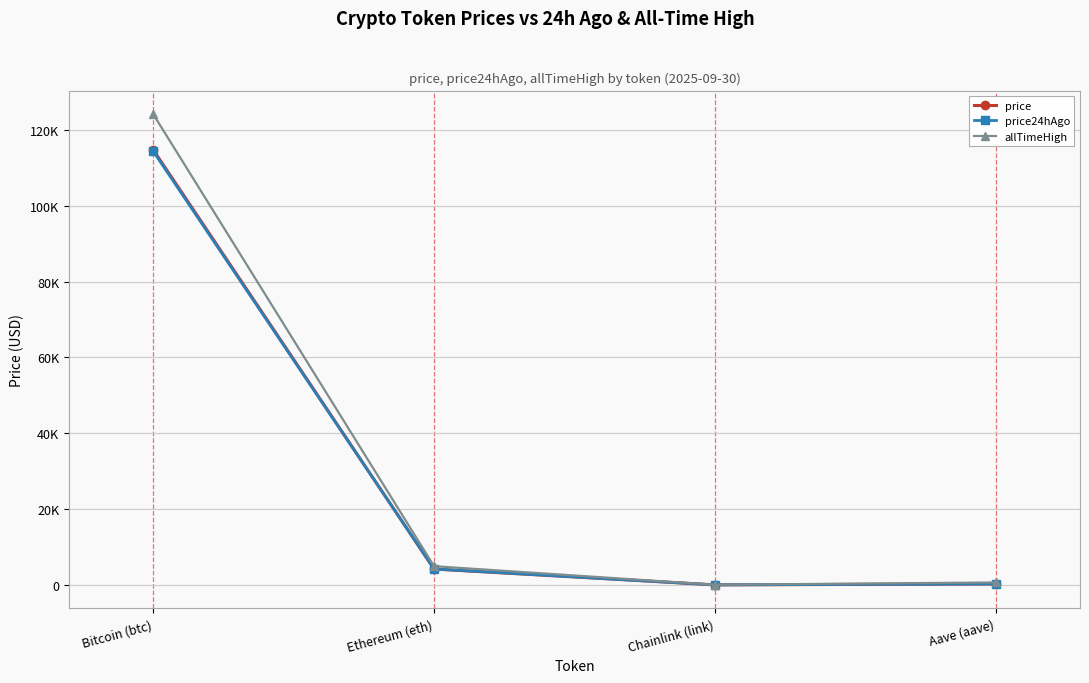

After their last crossing, which series has the higher values: price24hAgo or price?

price24hAgo